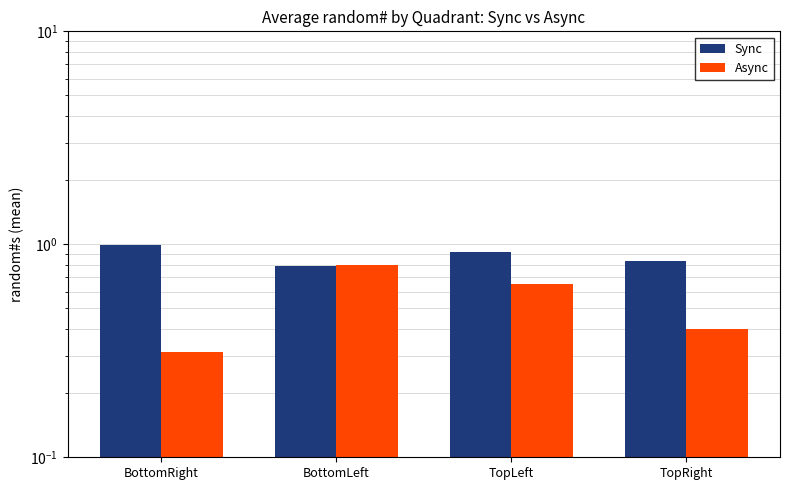

Is the value of Async at BottomLeft greater than the value of Sync at BottomLeft?

Yes